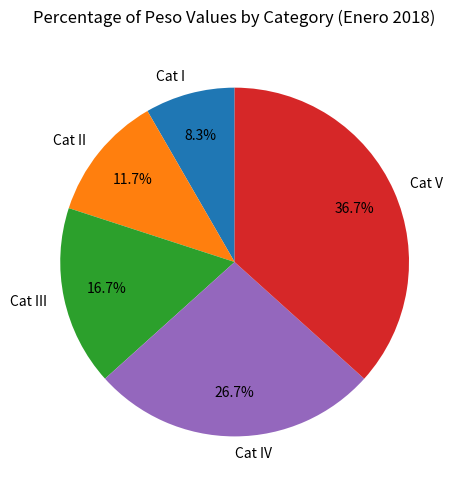

Count the number of slices in the pie.

5